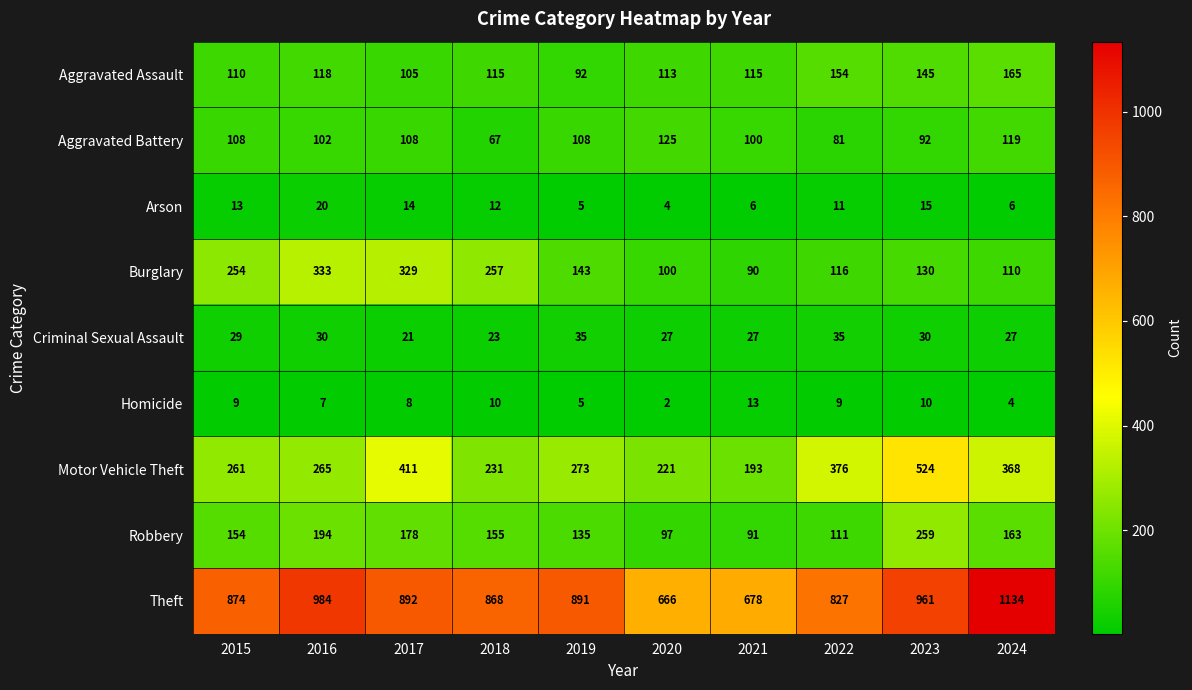

What is the sum of all Aggravated Battery values?

1010